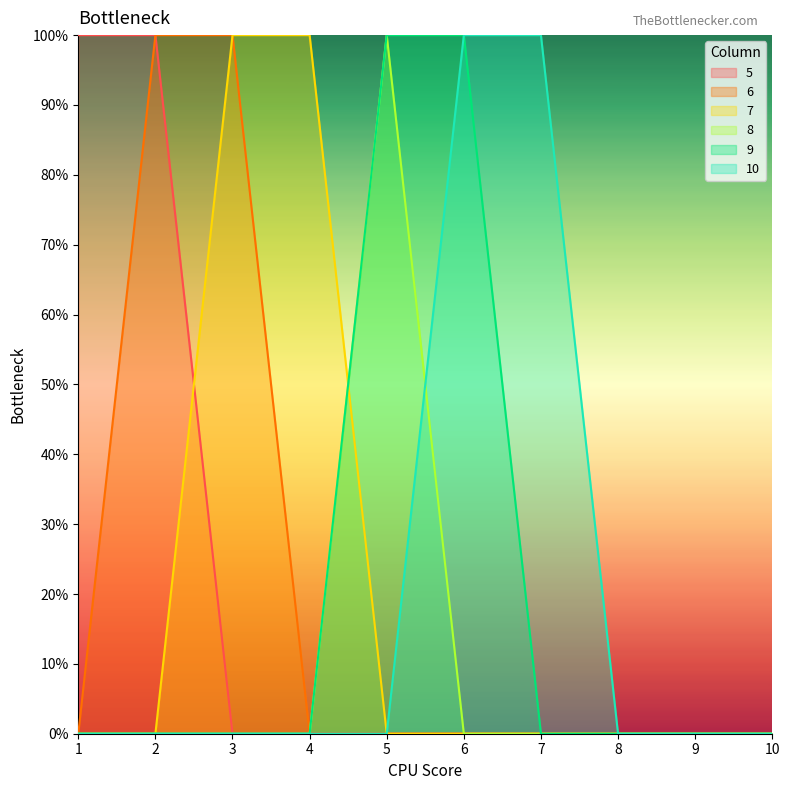

How many data points in 6 are above 0?

2